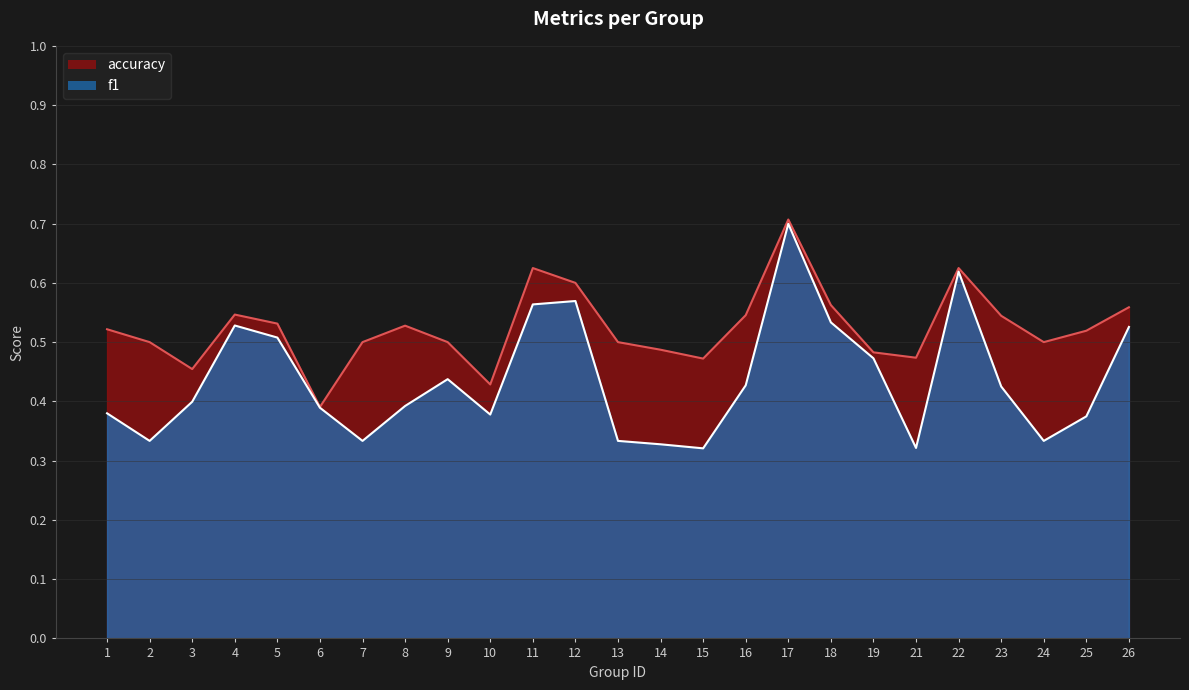

True or false: accuracy and f1 intersect in this chart.

False